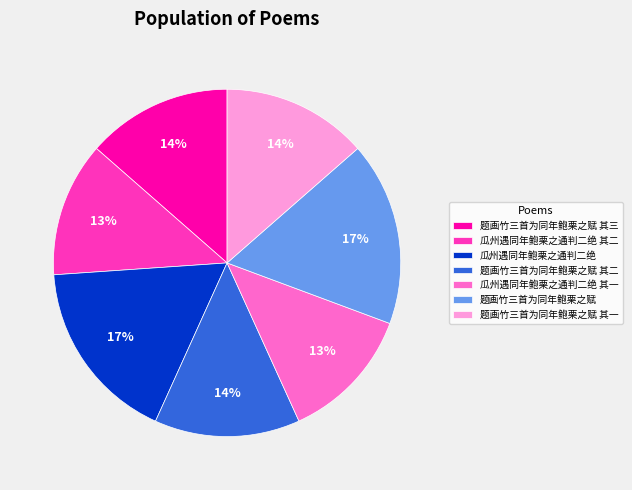

True or false: 瓜州遇同年鲍栗之通判二绝 其一 accounts for 18% of the total.

False